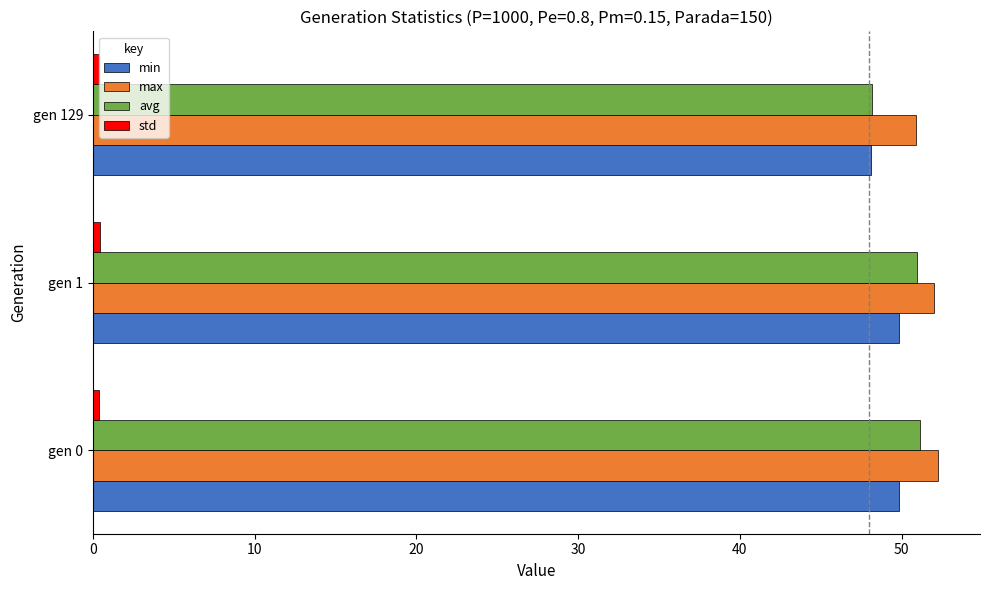

Which category has the lowest value in the max series?

gen 129